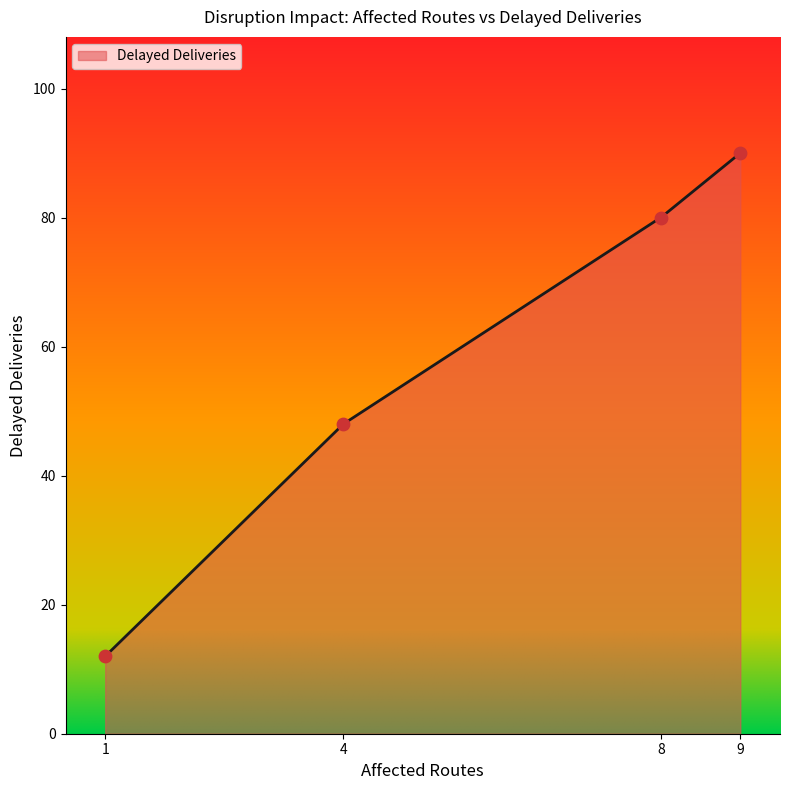

Approximately how many times larger is the value at 8 compared to 9?

0.9